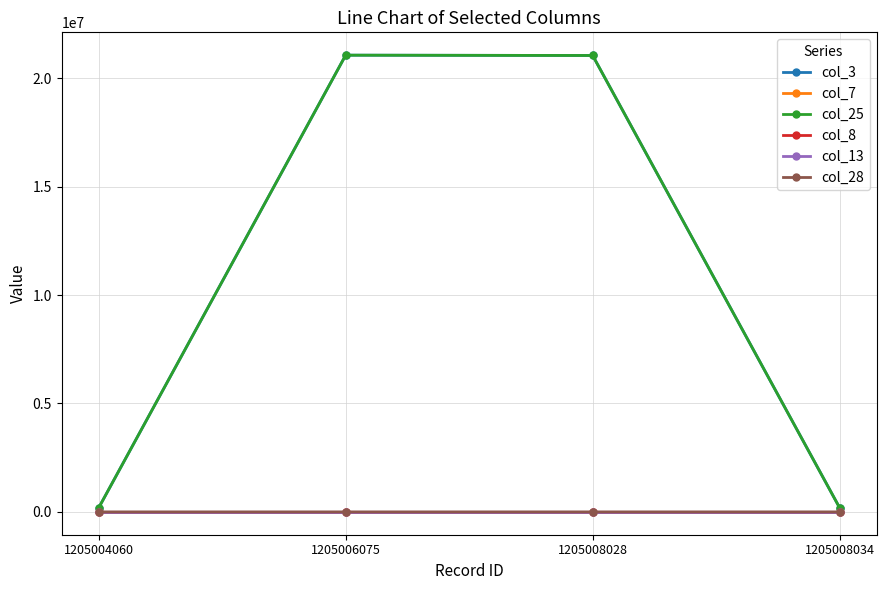

At which label does col_8 reach its minimum?

1205004060